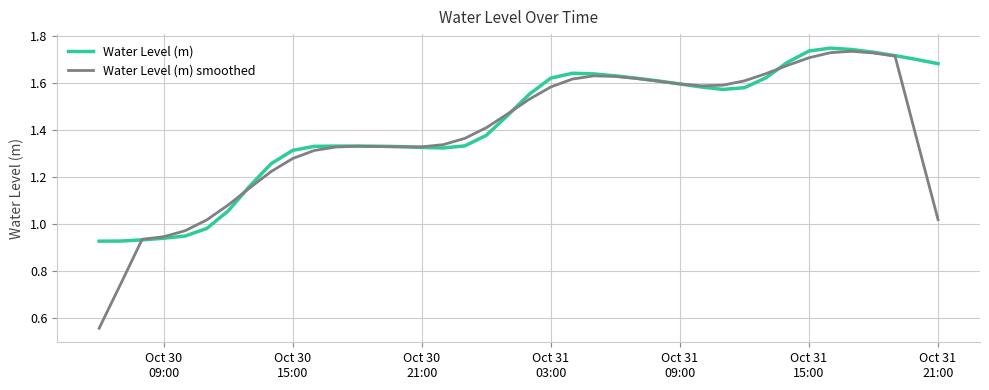

Does the chart have visible grid lines?

Yes